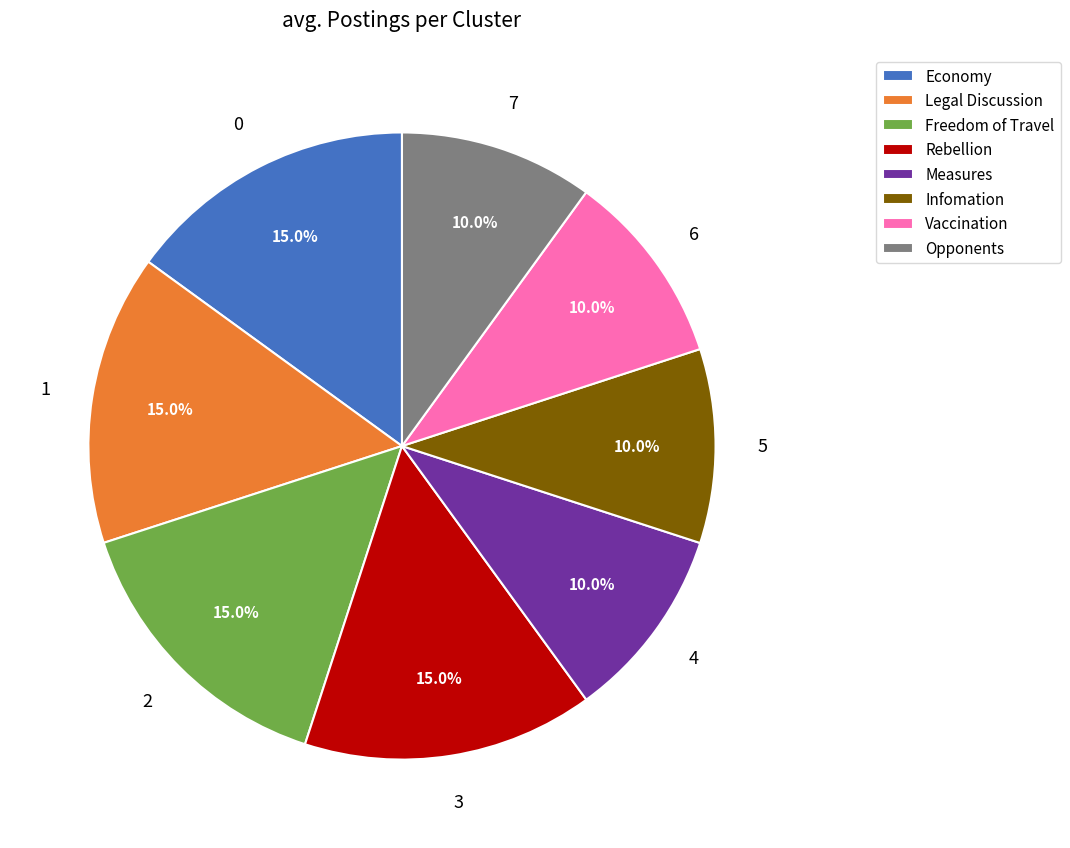

How many segments does this pie chart have?

8